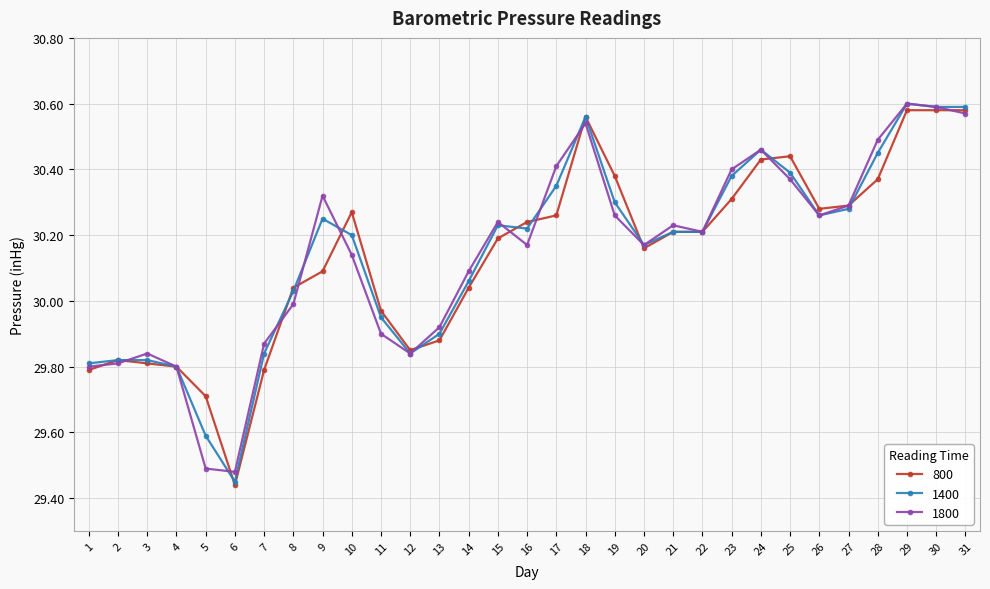

How many lines are shown in the chart?

3